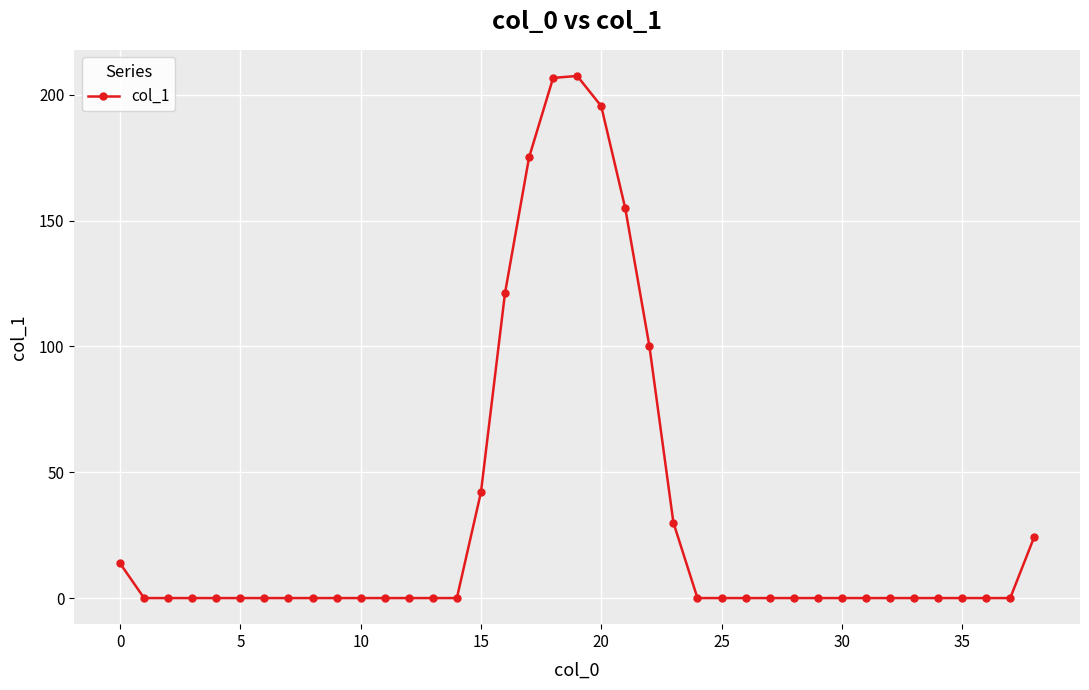

What is the greatest value displayed?

207.5